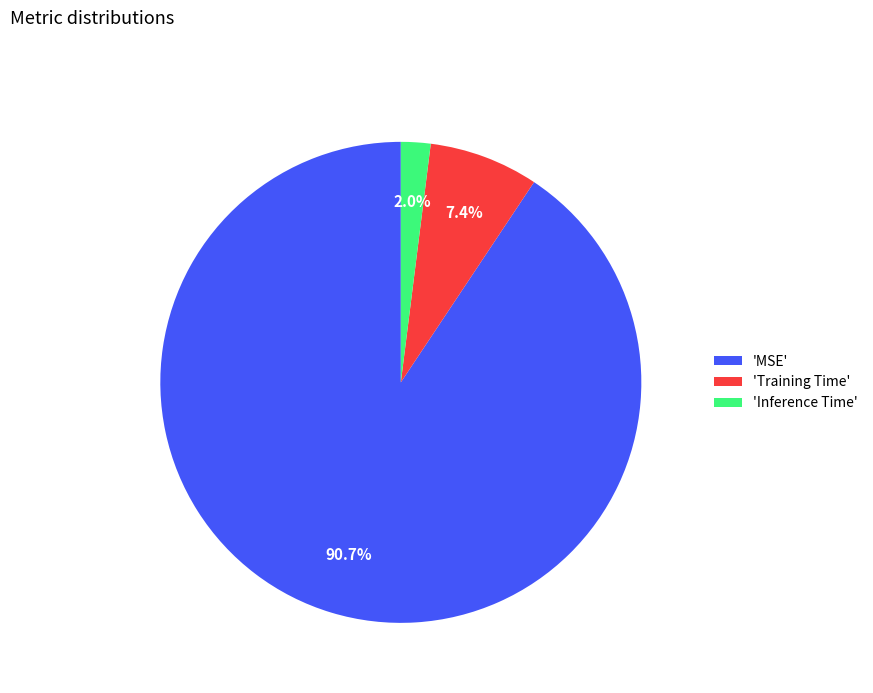

Is there a majority slice in this chart?

Yes